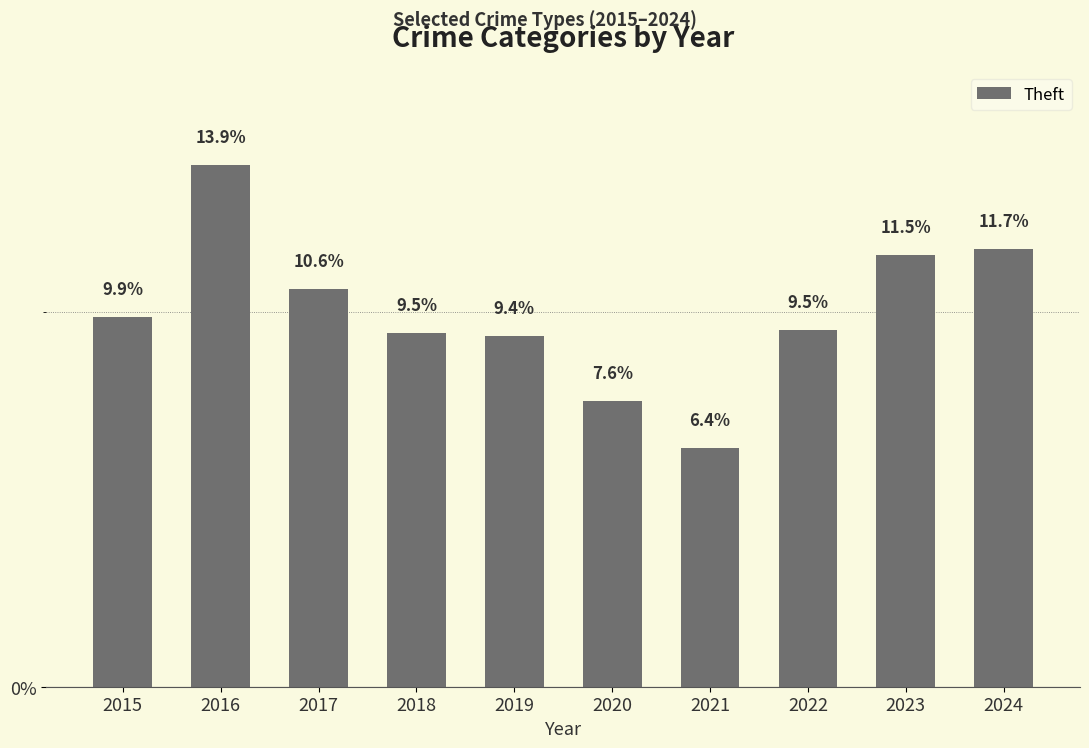

What is the greatest value displayed?

13.9